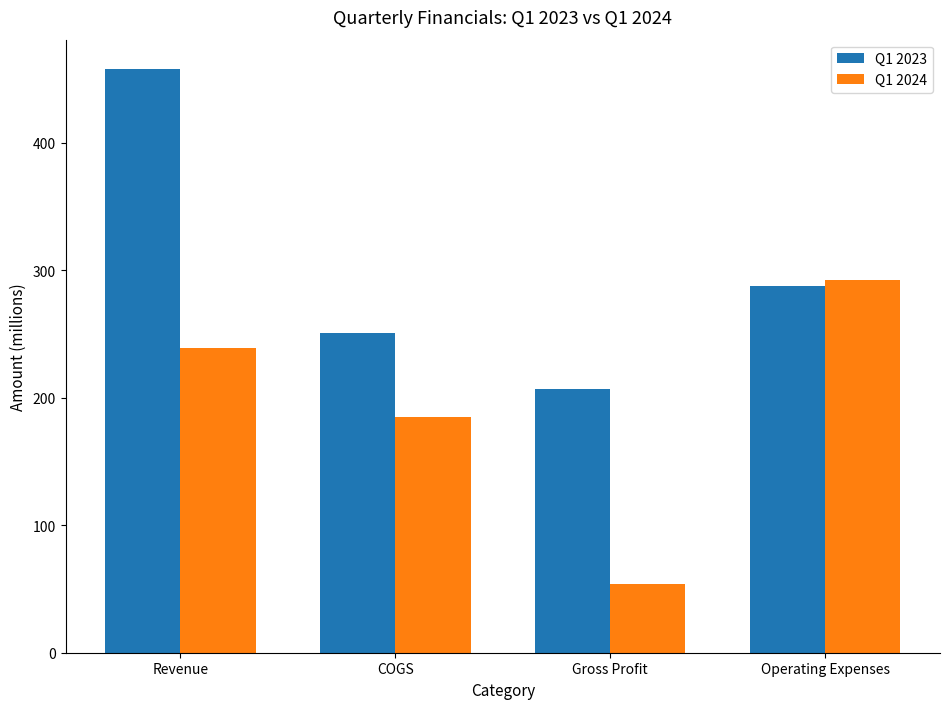

What is the average value of the Q1 2023 series?

301